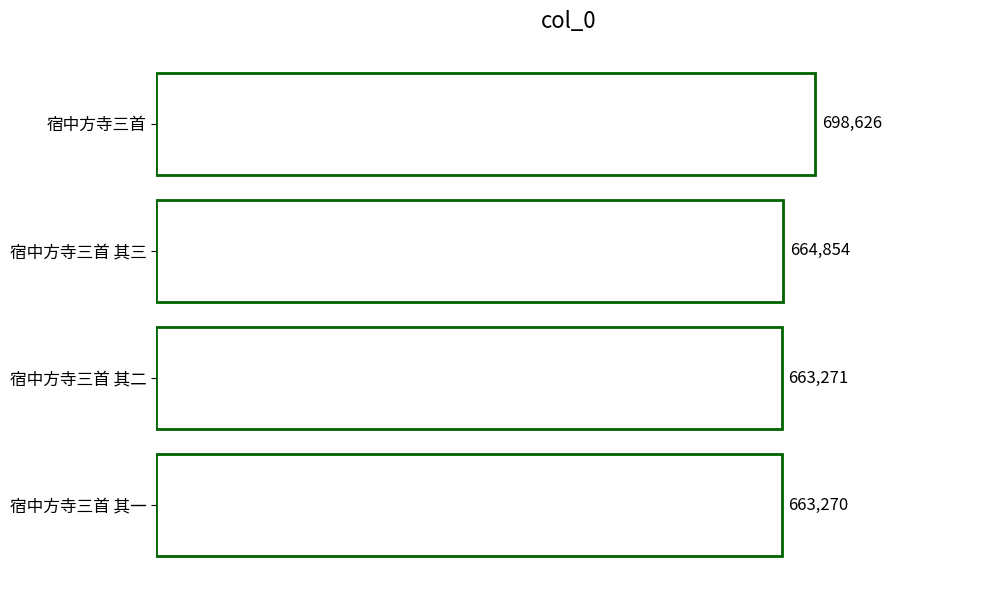

At which label is the value closest to 680948?

宿中方寺三首 其三